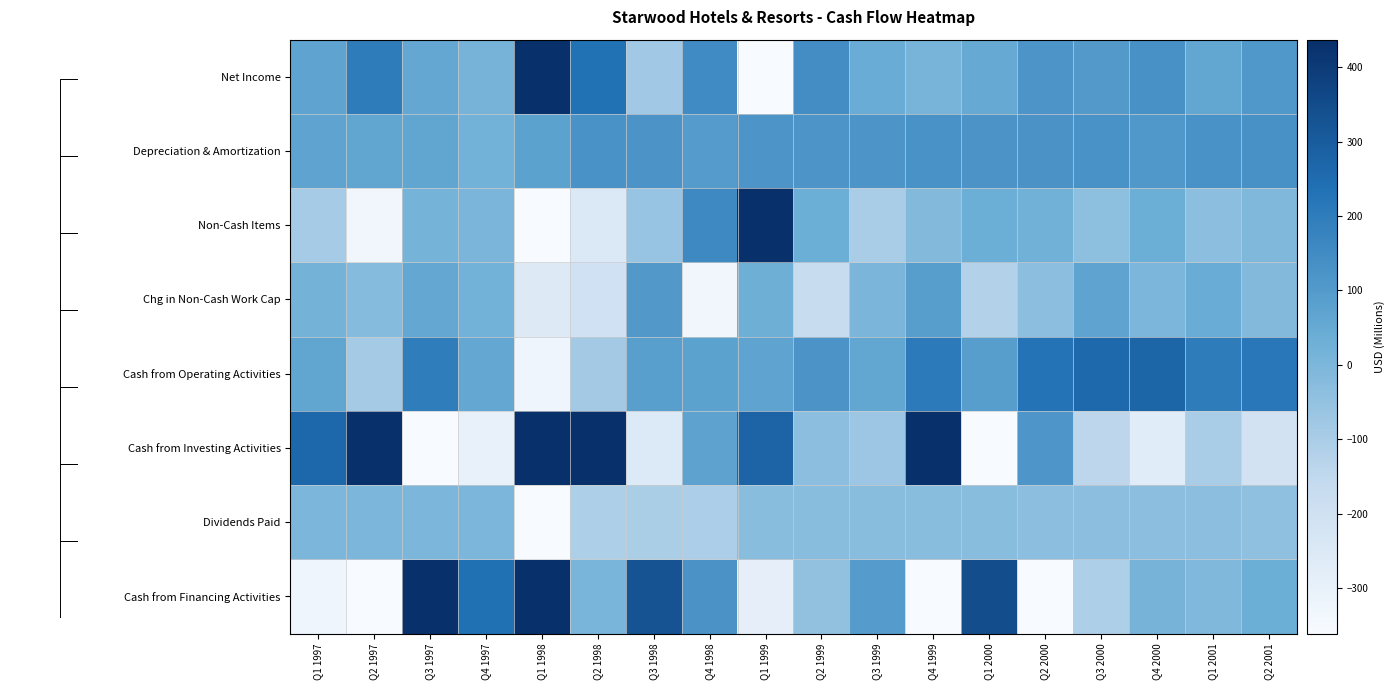

What is the sum of the Dividends Paid values at Q1 2000 and Q4 2000?

-65